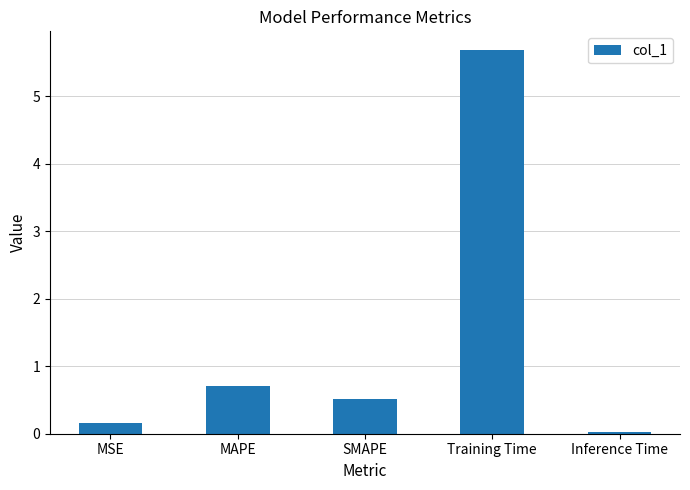

What is the change in value from MAPE to Training Time?

+5.0